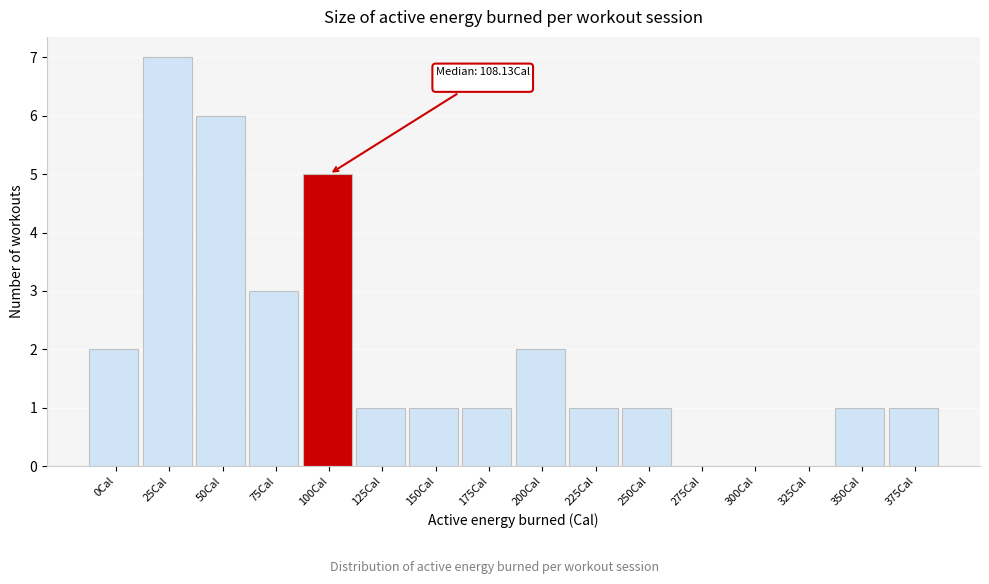

Reading left to right, extract all data points from this chart.

0Cal=2	25Cal=7	50Cal=6	75Cal=3	100Cal=5	125Cal=1	150Cal=1	175Cal=1	200Cal=2	225Cal=1	250Cal=1	275Cal=0	300Cal=0	325Cal=0	350Cal=1	375Cal=1